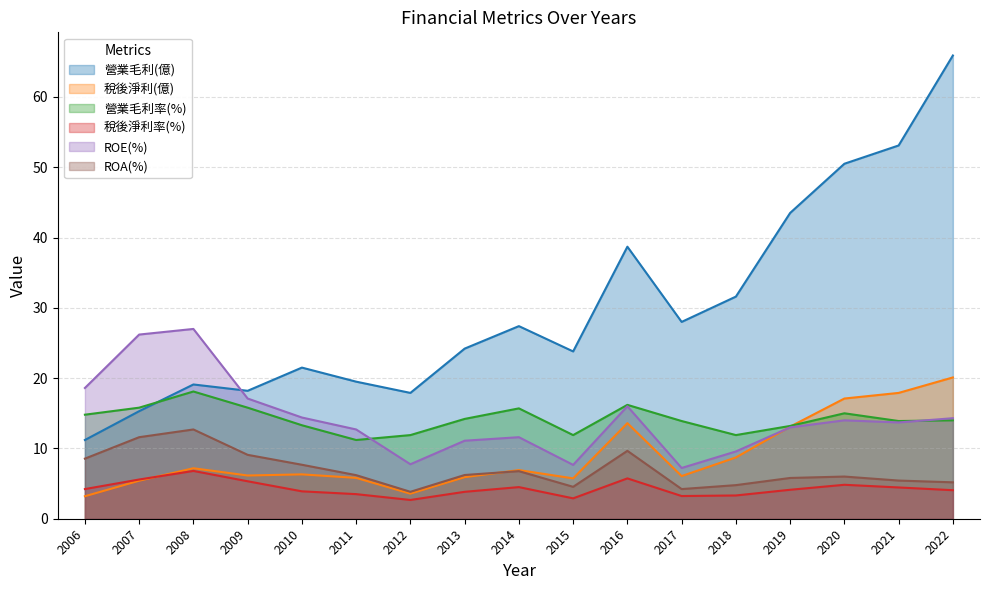

At which label is ROA(%) closest to 8?

2010